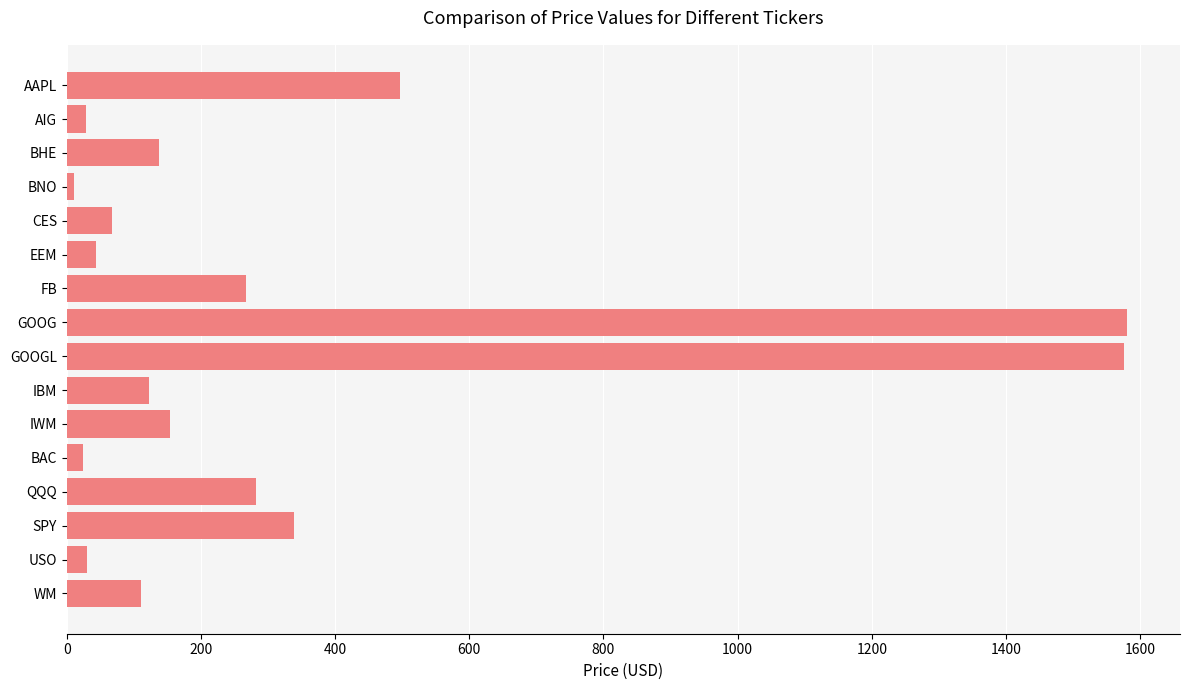

What is the label of the 15th bar from the bottom?

AIG